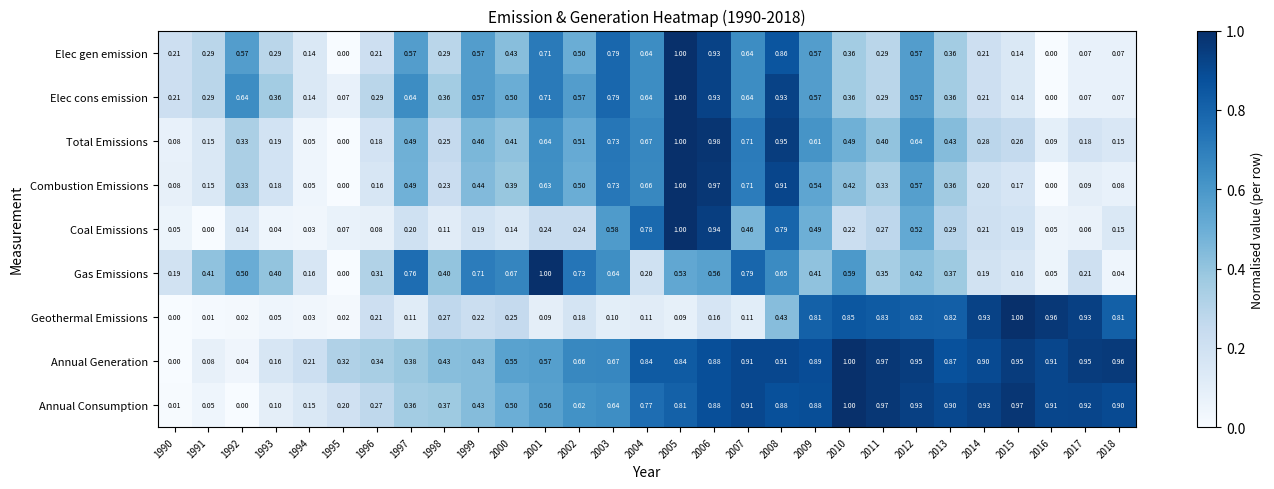

Between 1997 and 2006, which series saw the biggest shift?

Coal Emissions